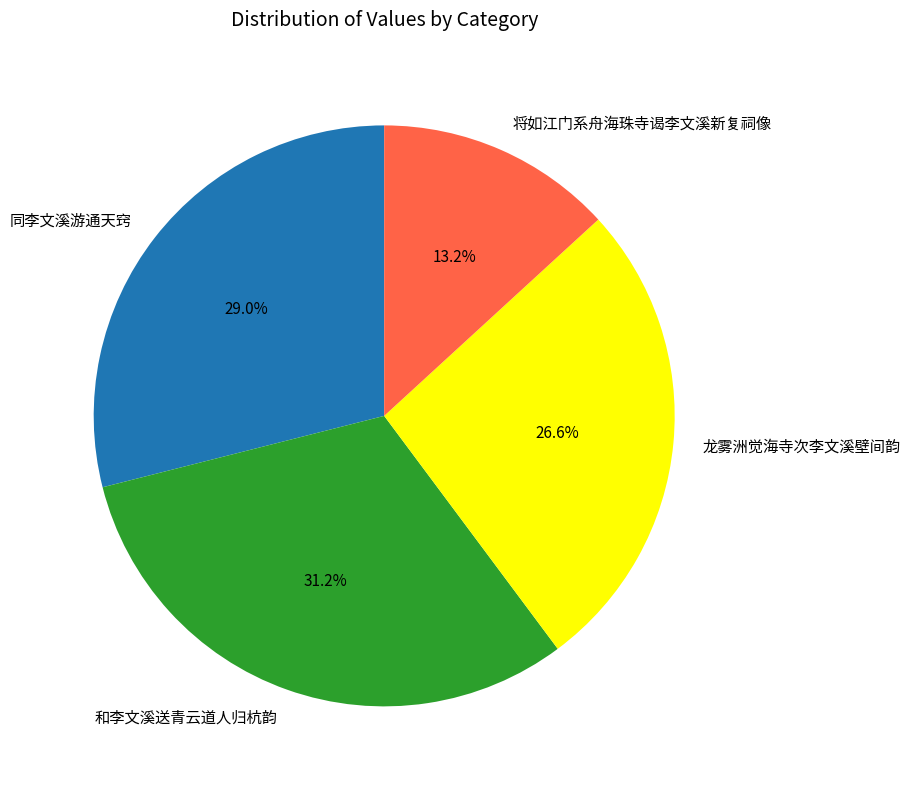

Does 同李文溪游通天窍 account for over 50% of the chart?

No